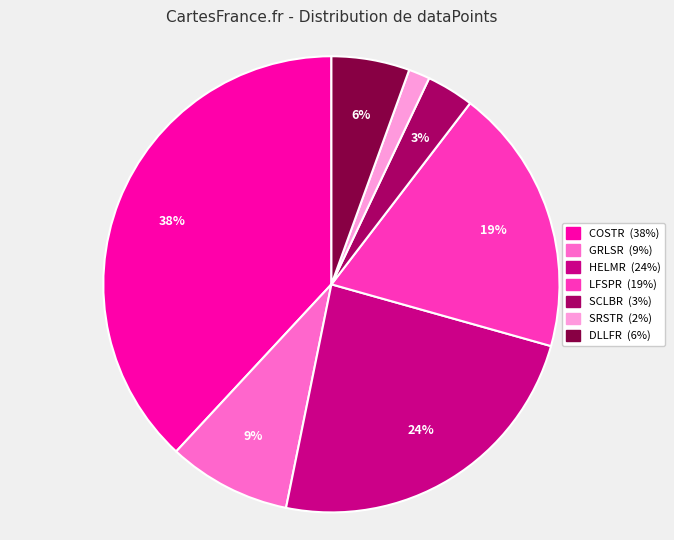

How many segments does this pie chart have?

7